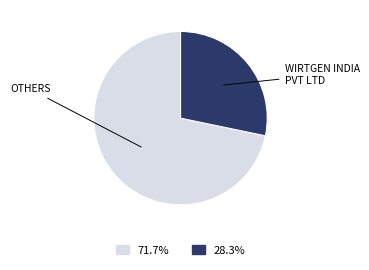

Does any single category account for the majority?

Yes